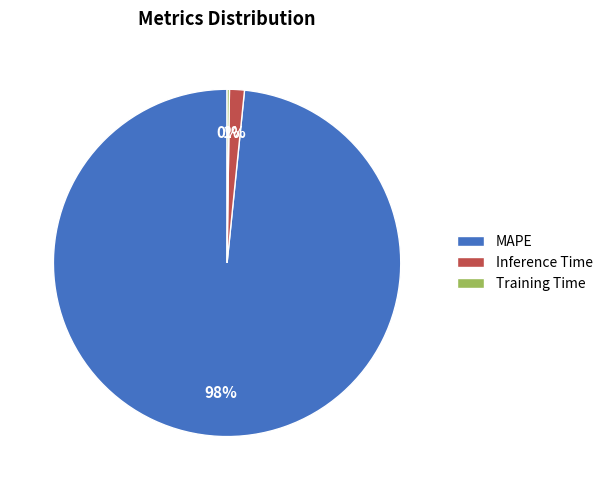

Is it true that Inference Time is 12% of the pie?

False